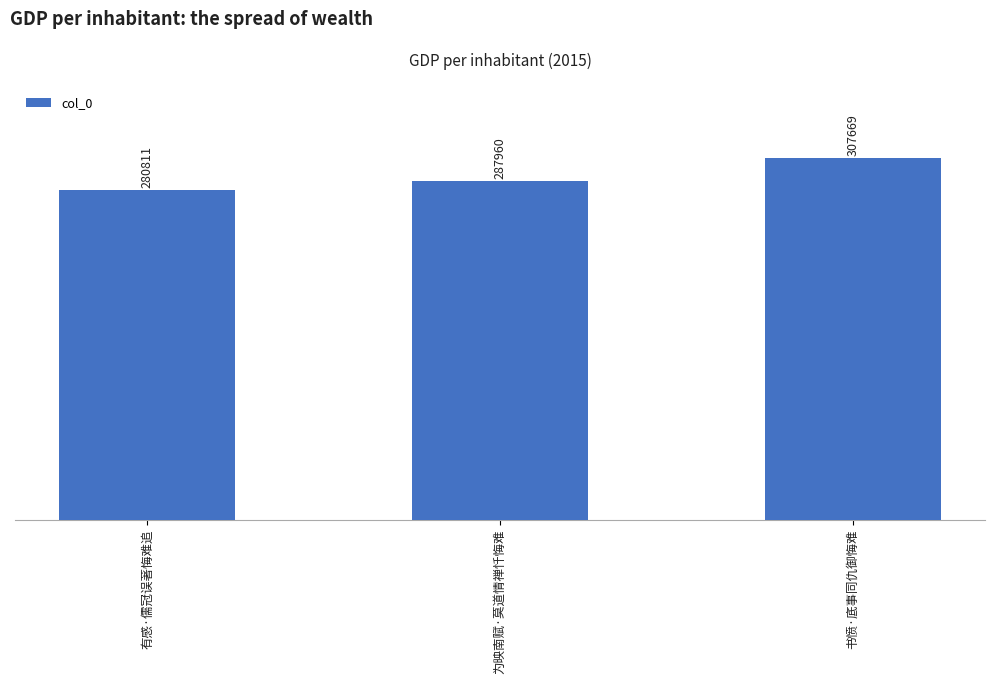

Reading right to left, list all the values displayed in this chart.

307669	287960	280811